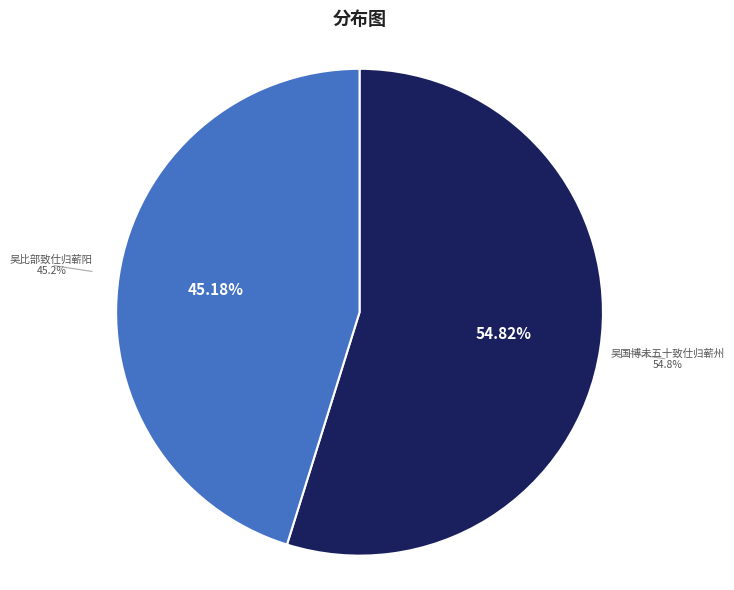

Is the sum of 吴国博未五十致仕归蕲州 and 吴比部致仕归蕲阳 greater than half?

Yes